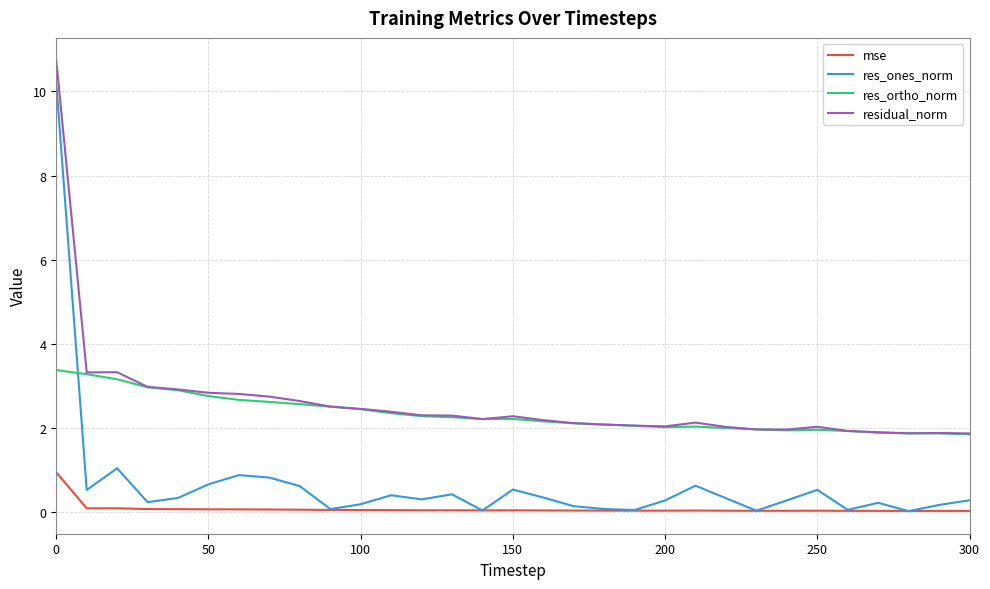

List the series in order of their peak value, lowest first.

mse, res_ortho_norm, res_ones_norm, residual_norm